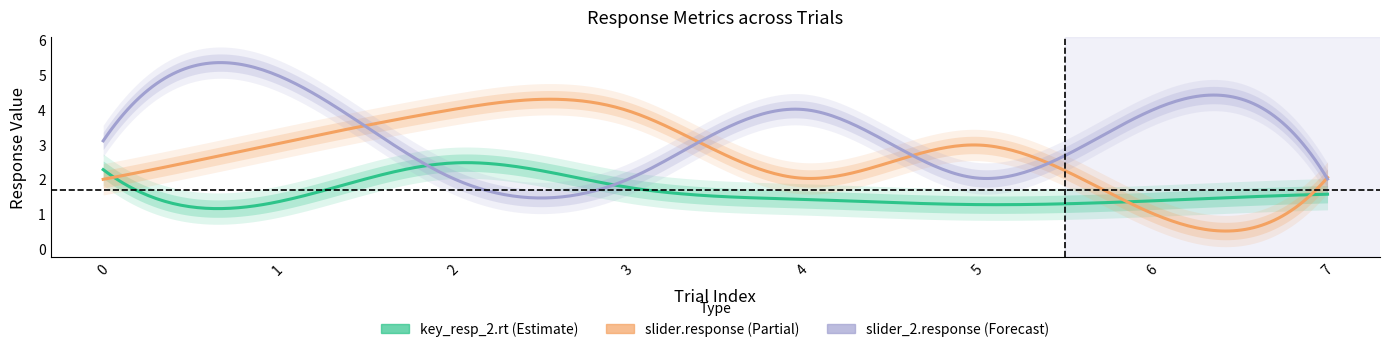

What is the difference between the slider_2.response values at 5 and 4?

2.0